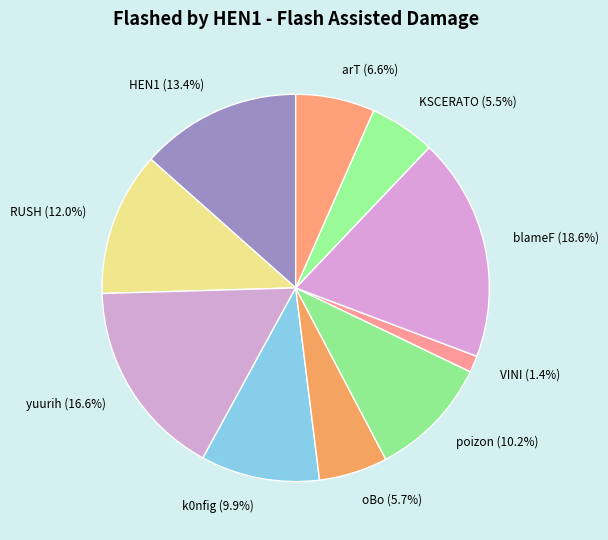

How much of the chart is everything except k0nfig?

90.1%